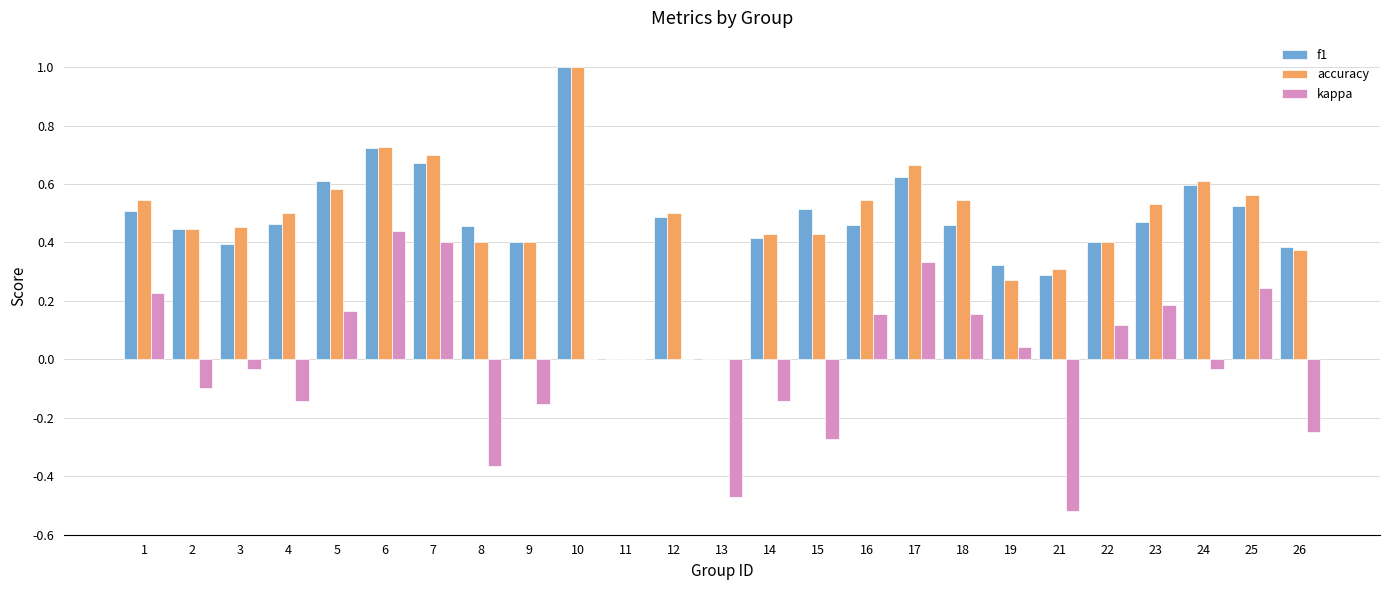

Between 4 and 21, which series saw the biggest shift?

kappa